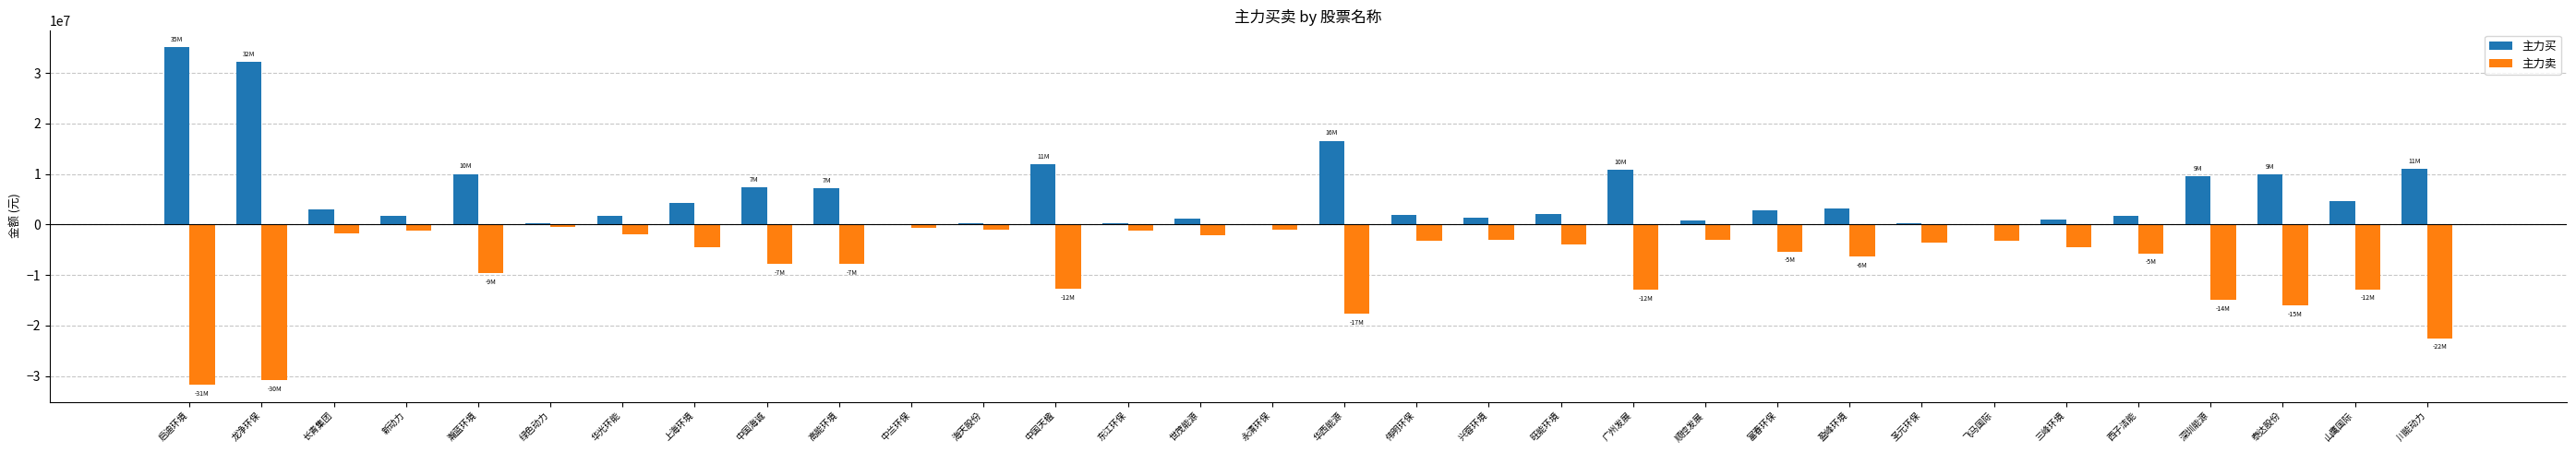

What is the sum of all 主力卖 values?

-255100792